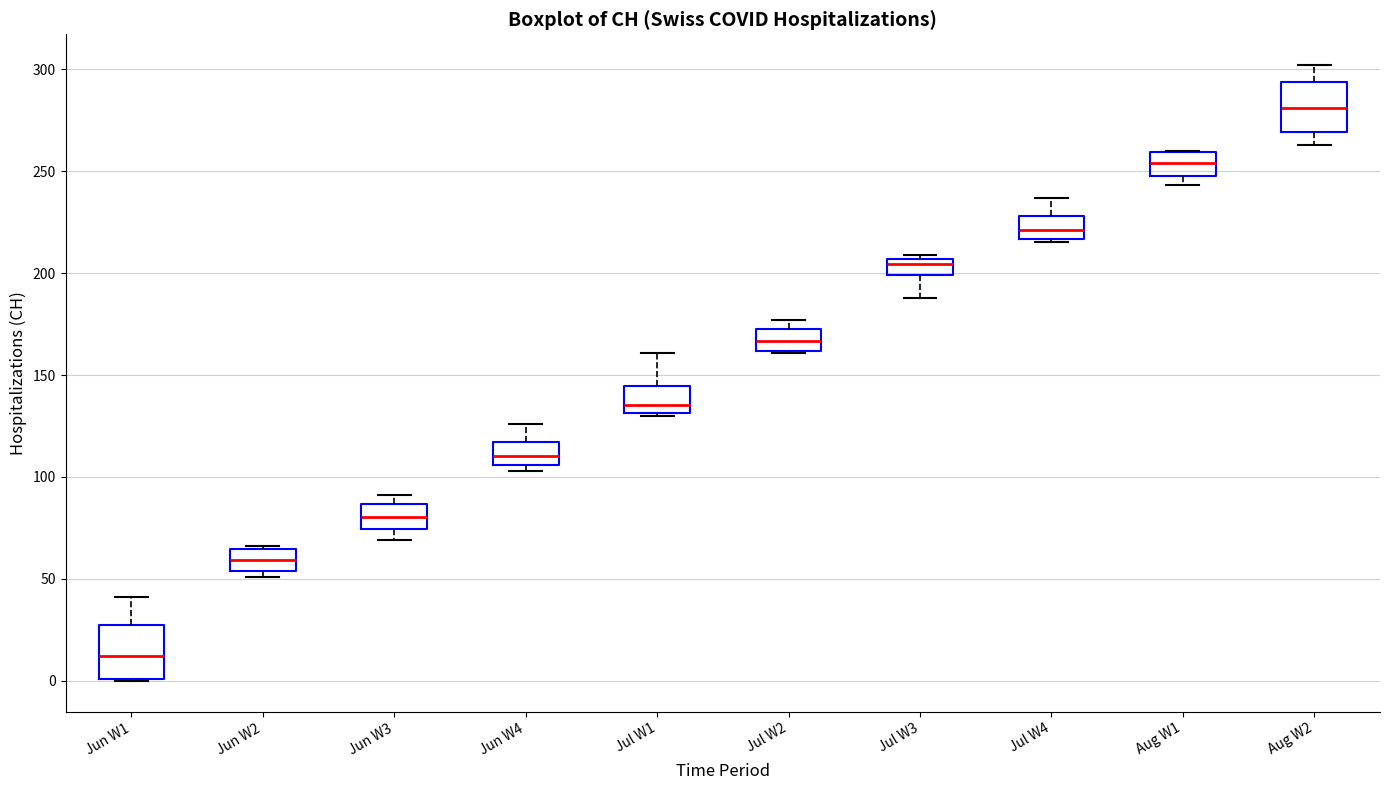

Where is the lower edge of the box for Jul W2 on the y-axis? The values are not printed on the chart, so give them approximately, as read against the axis.

160